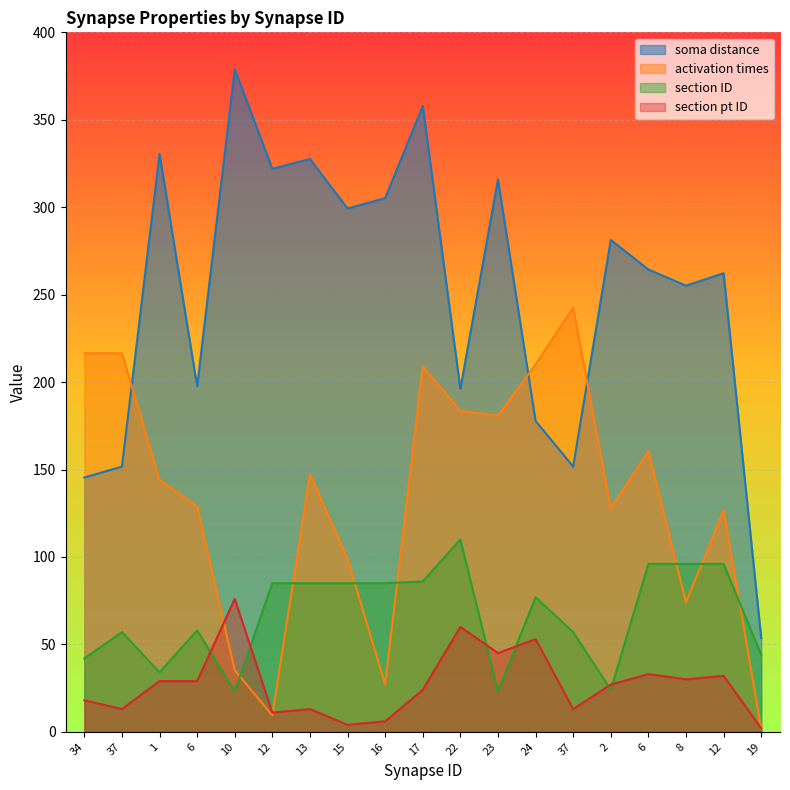

What is the spread (max minus min) of values at 23?

292.9